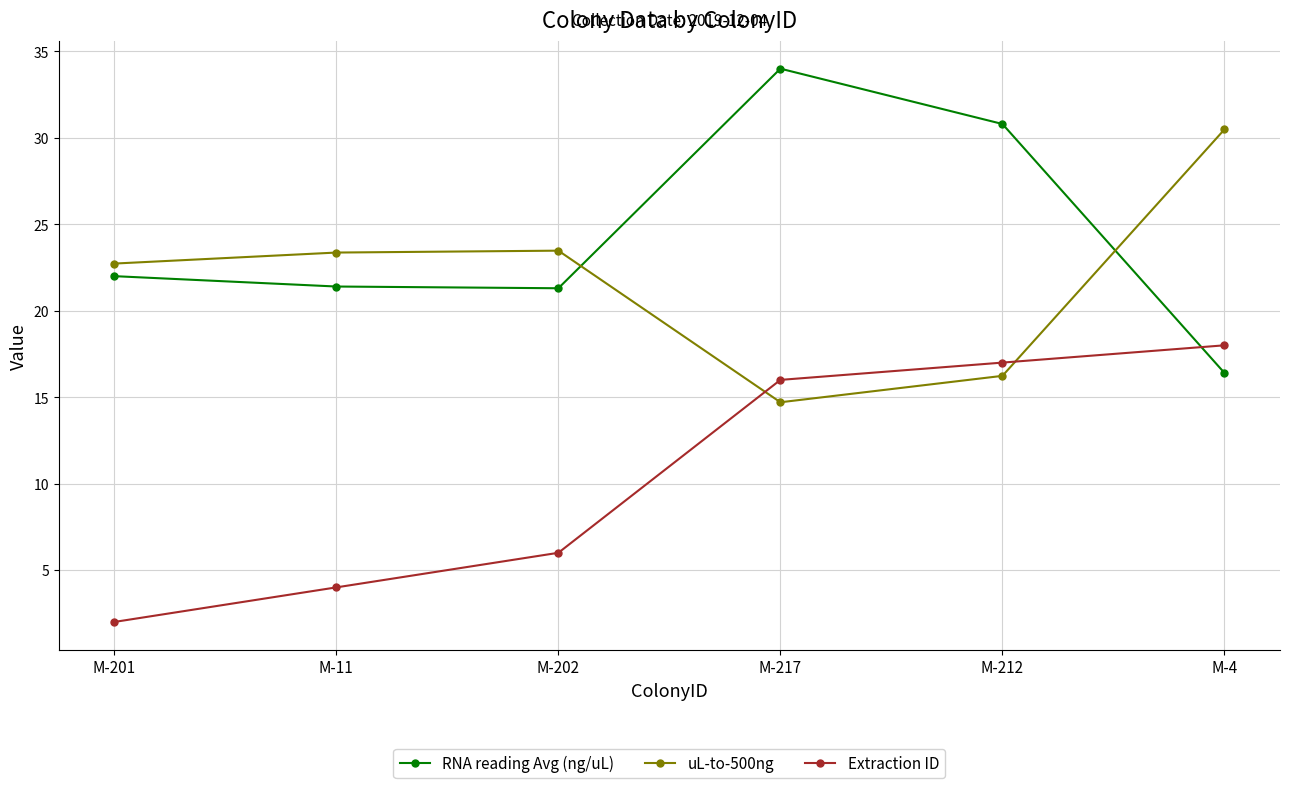

What is the difference between the Extraction ID values at M-201 and M-202?

4.0